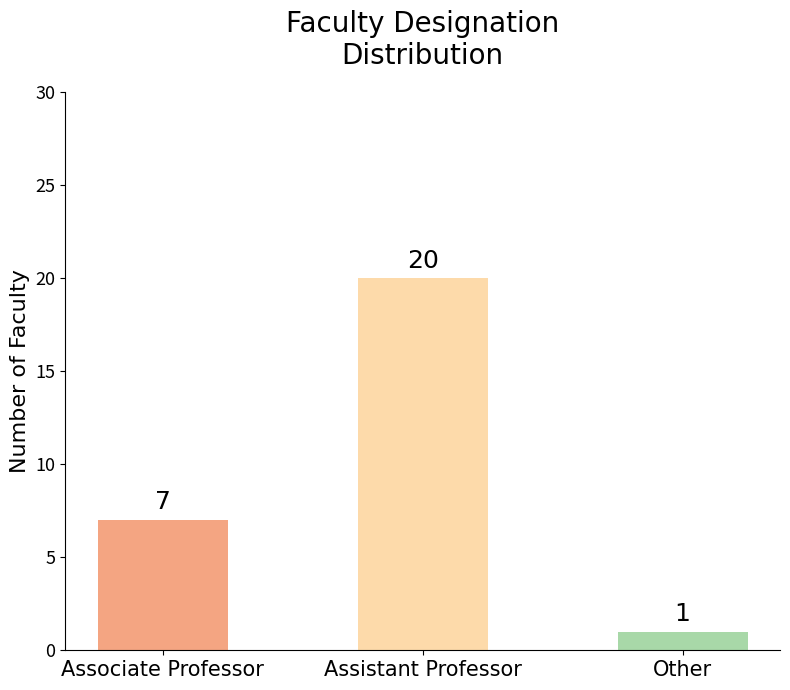

Which has a higher value, Assistant Professor or Associate Professor?

Assistant Professor